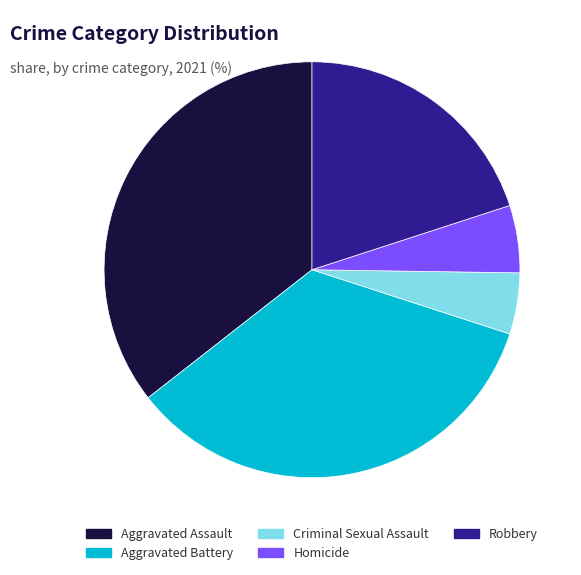

Between Homicide and Robbery, which is larger?

Robbery